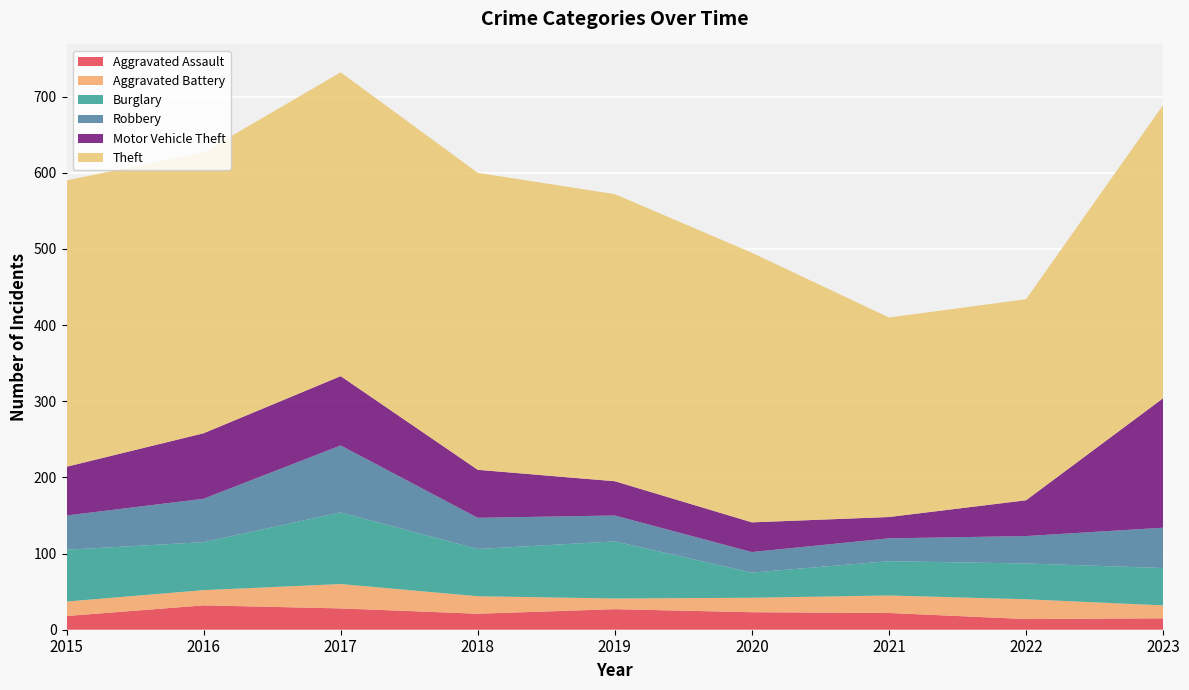

Reading left to right, list all the values displayed in this chart.

Aggravated Assault: 18	32	28	21	27	23	22	14	15
Aggravated Battery: 19	20	32	23	14	19	23	26	17
Burglary: 68	63	94	62	75	33	45	47	49
Robbery: 45	57	88	41	34	27	30	36	53
Motor Vehicle Theft: 64	86	91	63	45	39	28	47	170
Theft: 376	369	399	390	377	354	262	264	385